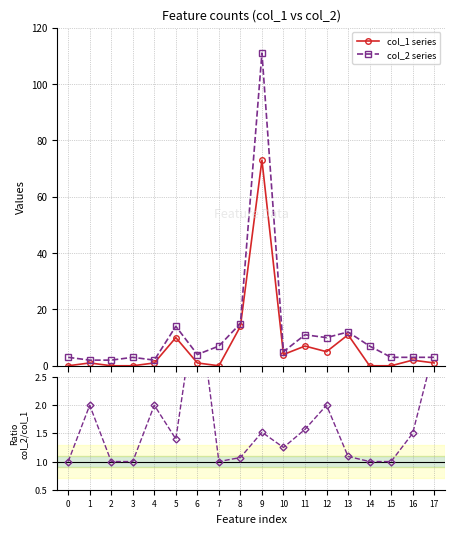

What is the difference between the col_2 series values at 6 and 1?

2.0